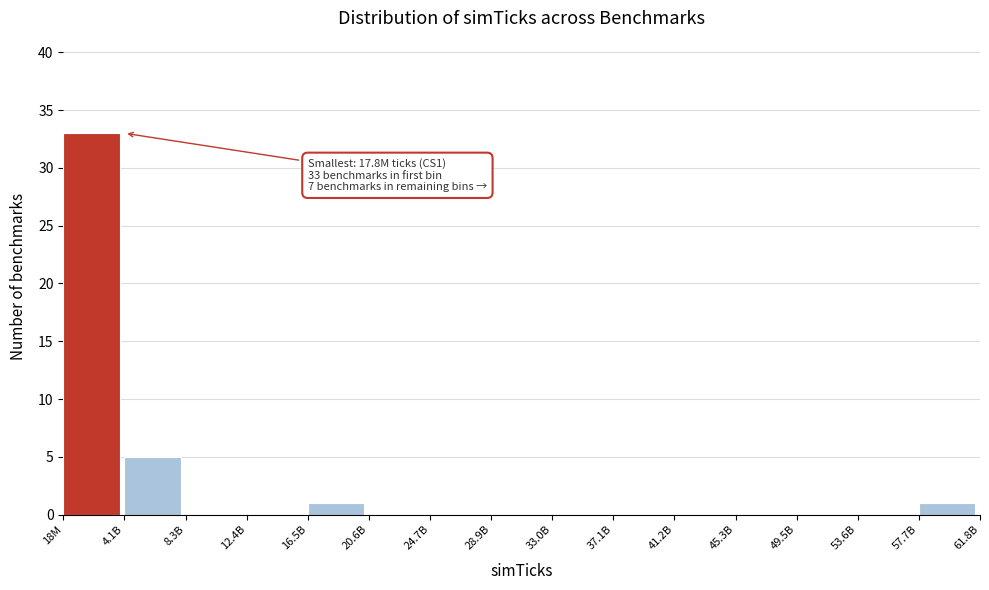

Reading right to left, list all the values displayed in this chart.

57.7B=1	53.6B=0	49.5B=0	45.3B=0	41.2B=0	37.1B=0	33.0B=0	28.9B=0	24.7B=0	20.6B=0	16.5B=1	12.4B=0	8.3B=0	4.1B=5	18M=33